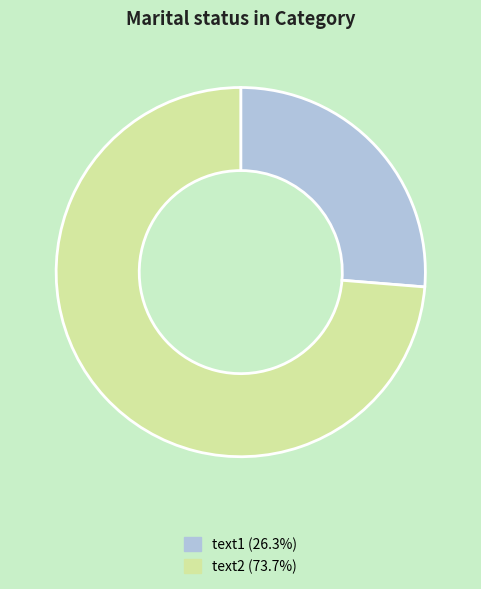

What is the ratio of the value at text2 (73.7%) to the value at text1 (26.3%)?

2.8